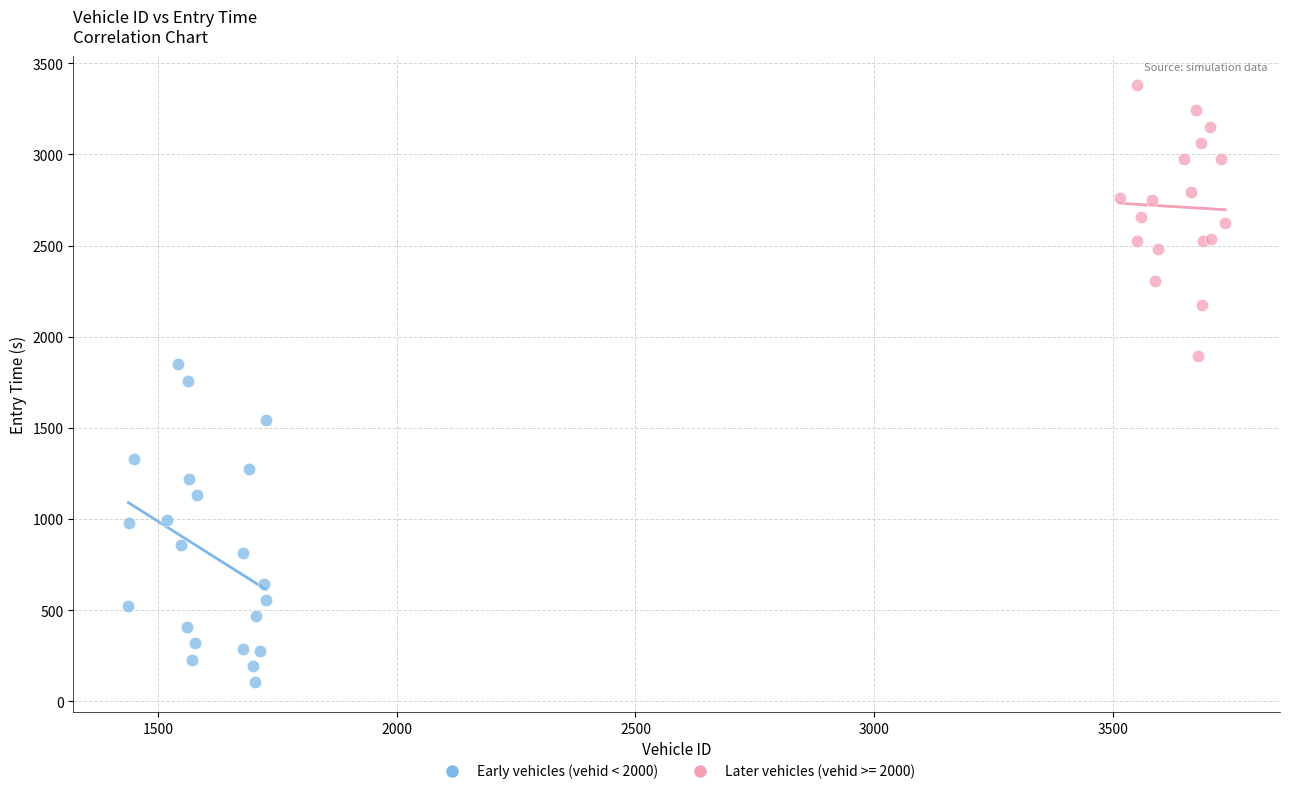

Which series contains the lowest Y value?

Early vehicles (vehid < 2000)